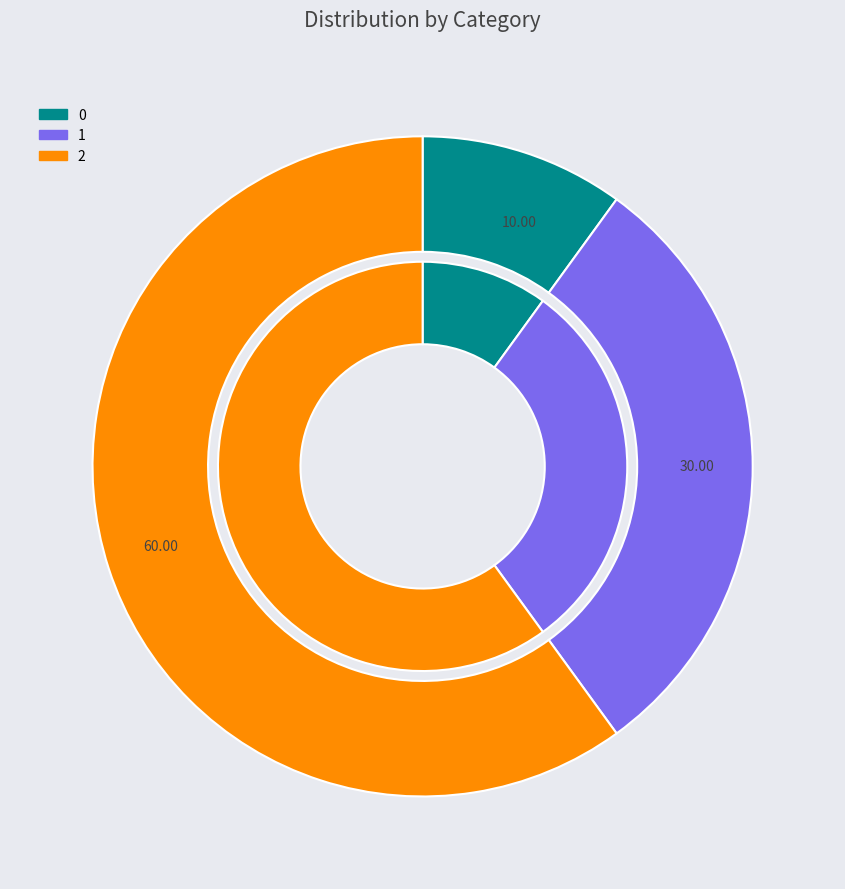

Is it true that 1 is 44% of the pie?

False